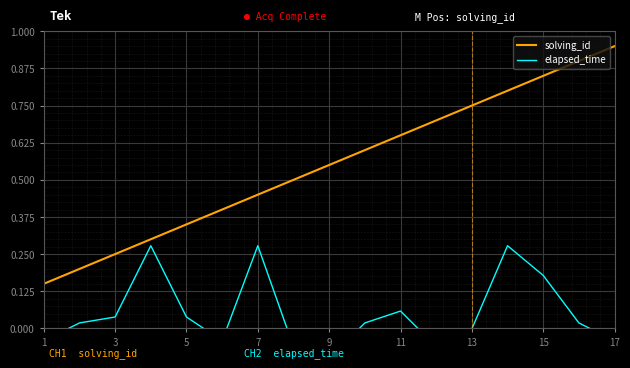

Which series has the largest total across all categories?

solving_id